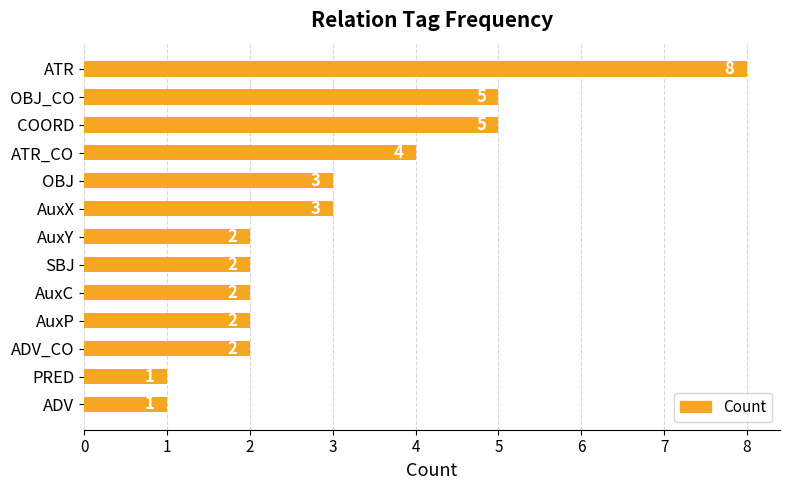

Reading top to bottom, list all the values displayed in this chart.

8	5	5	4	3	3	2	2	2	2	2	1	1